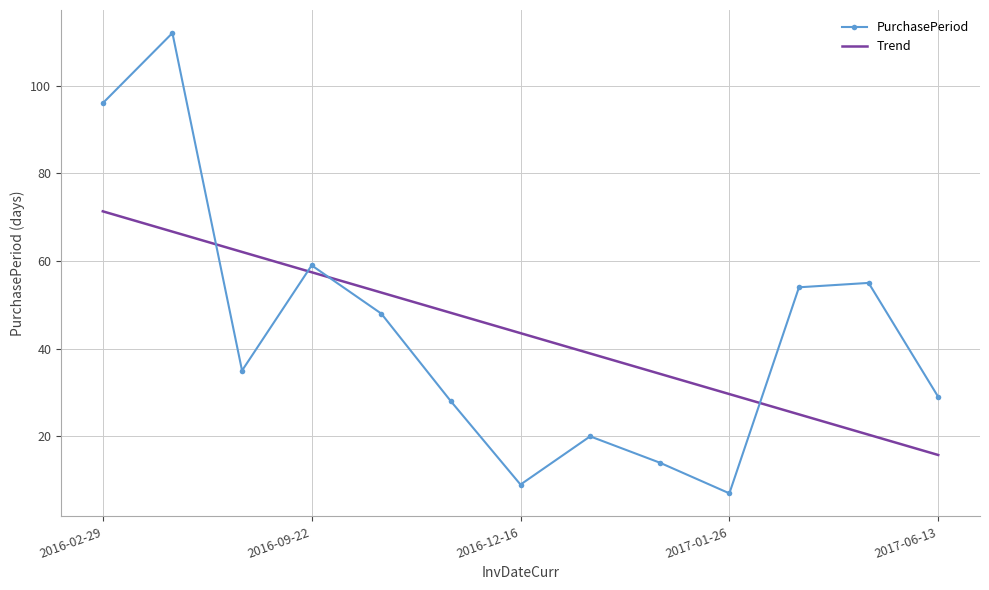

What is the maximum value shown in the chart?

112.0